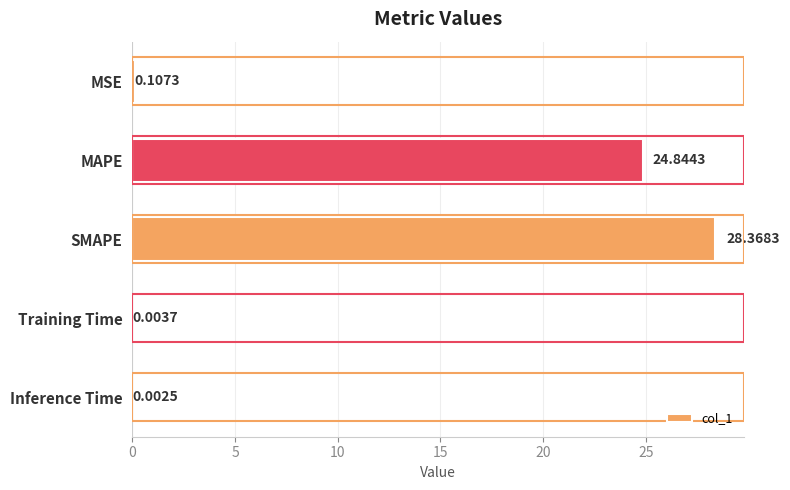

What is the change in value from MSE to MAPE?

+24.7